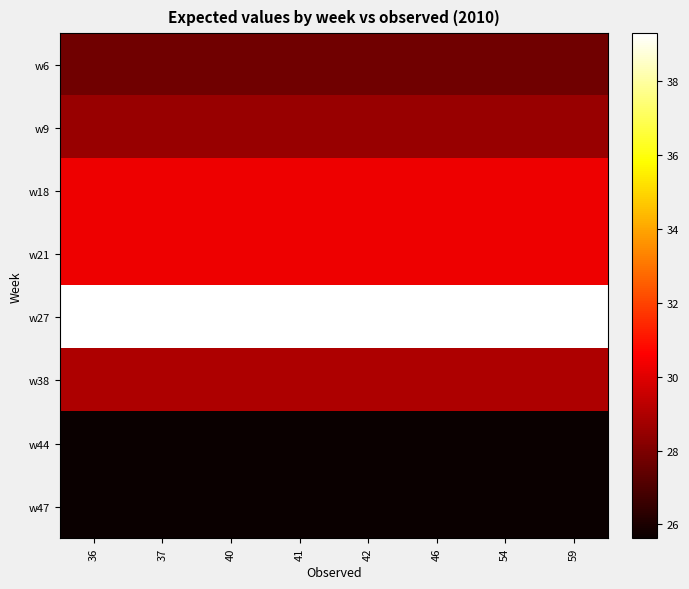

Reading left to right, list all the values displayed in this chart.

w6: 36=27.7	37=27.7	40=27.7	41=27.7	42=27.7	46=27.7	54=27.7	59=27.7
w9: 36=28.5	37=28.5	40=28.5	41=28.5	42=28.5	46=28.5	54=28.5	59=28.5
w18: 36=30.3	37=30.3	40=30.3	41=30.3	42=30.3	46=30.3	54=30.3	59=30.3
w21: 36=30.3	37=30.3	40=30.3	41=30.3	42=30.3	46=30.3	54=30.3	59=30.3
w27: 36=39.3	37=39.3	40=39.3	41=39.3	42=39.3	46=39.3	54=39.3	59=39.3
w38: 36=29.0	37=29.0	40=29.0	41=29.0	42=29.0	46=29.0	54=29.0	59=29.0
w44: 36=25.6	37=25.6	40=25.6	41=25.6	42=25.6	46=25.6	54=25.6	59=25.6
w47: 36=25.6	37=25.6	40=25.6	41=25.6	42=25.6	46=25.6	54=25.6	59=25.6